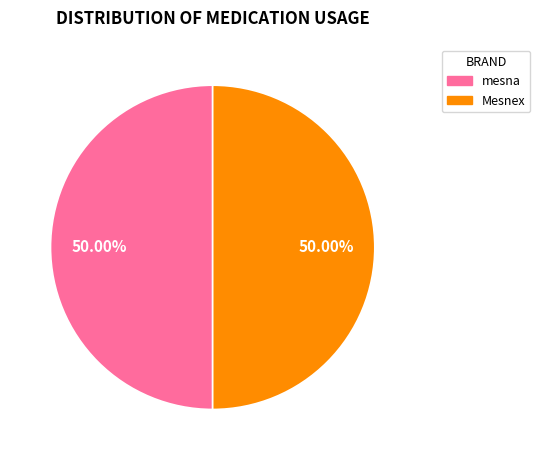

Combined, do Mesnex and mesna account for over 50%?

Yes